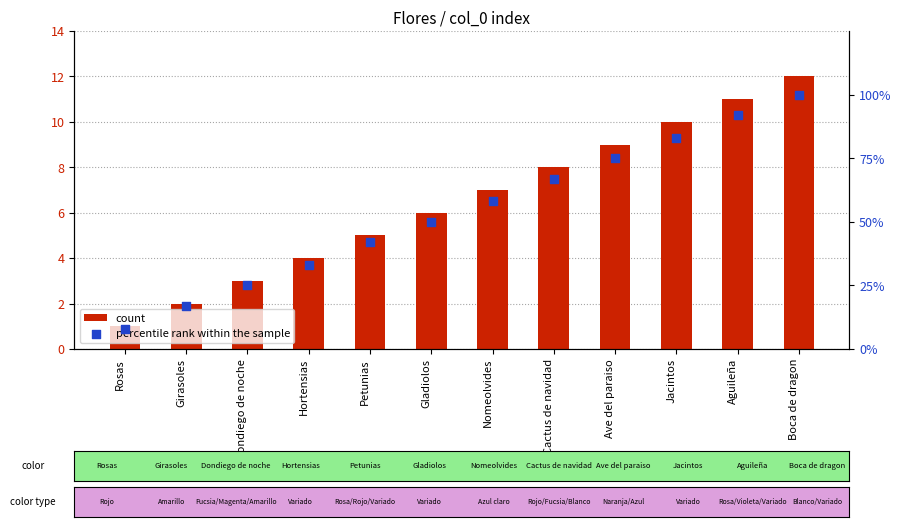

What is the total value across all series at Girasoles?

19